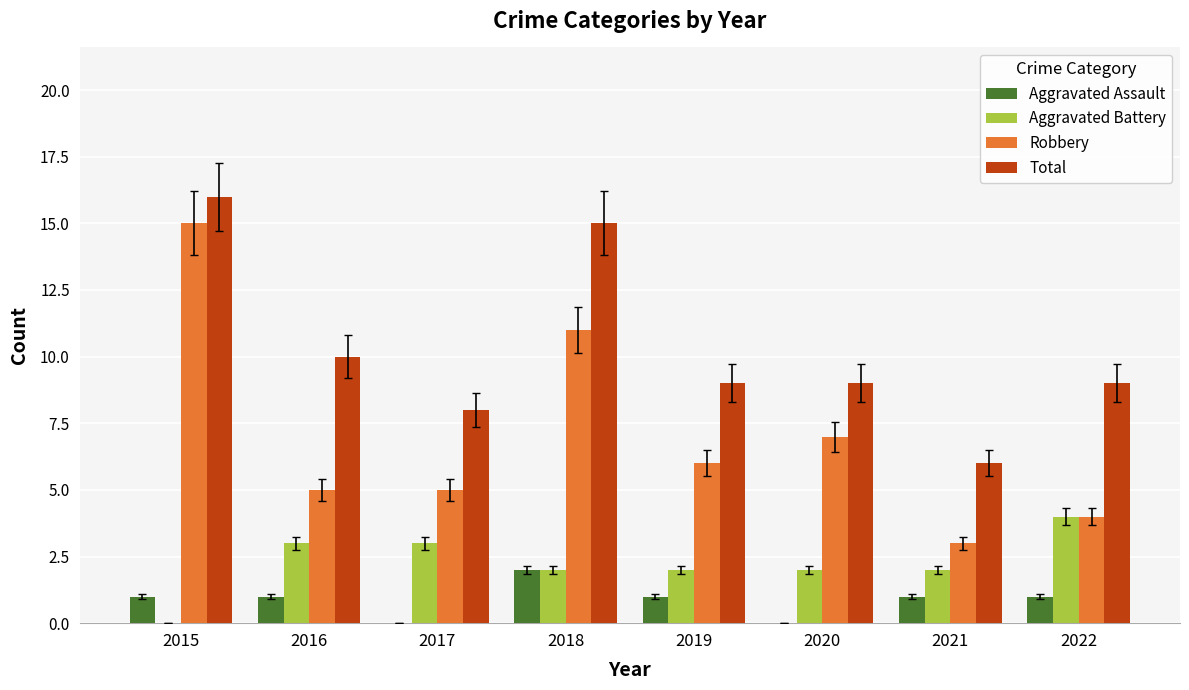

Which series changed the most between 2016 and 2017?

Total